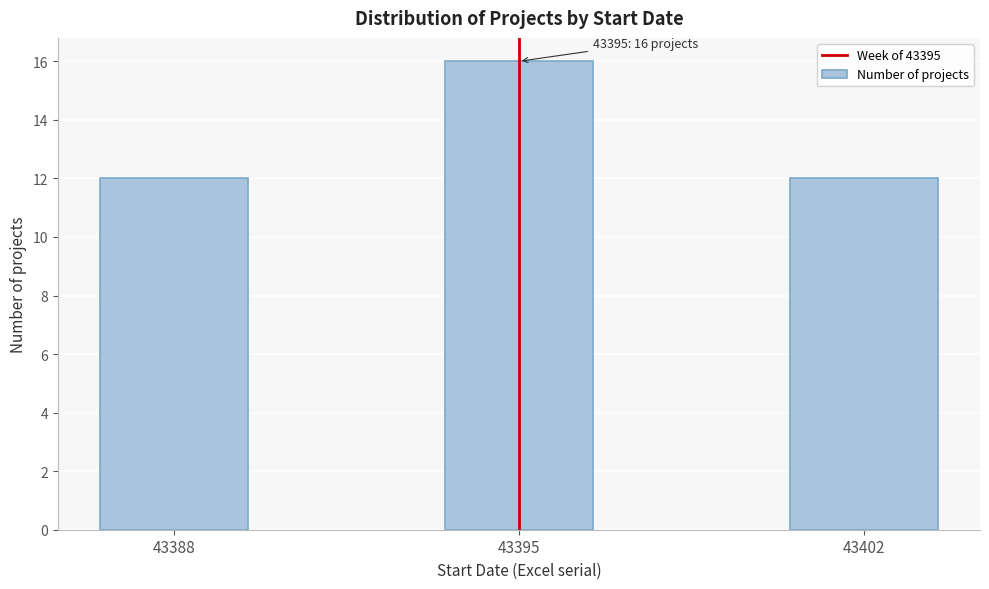

Reading left to right, list all the values displayed in this chart.

43388=12	43395=16	43402=12